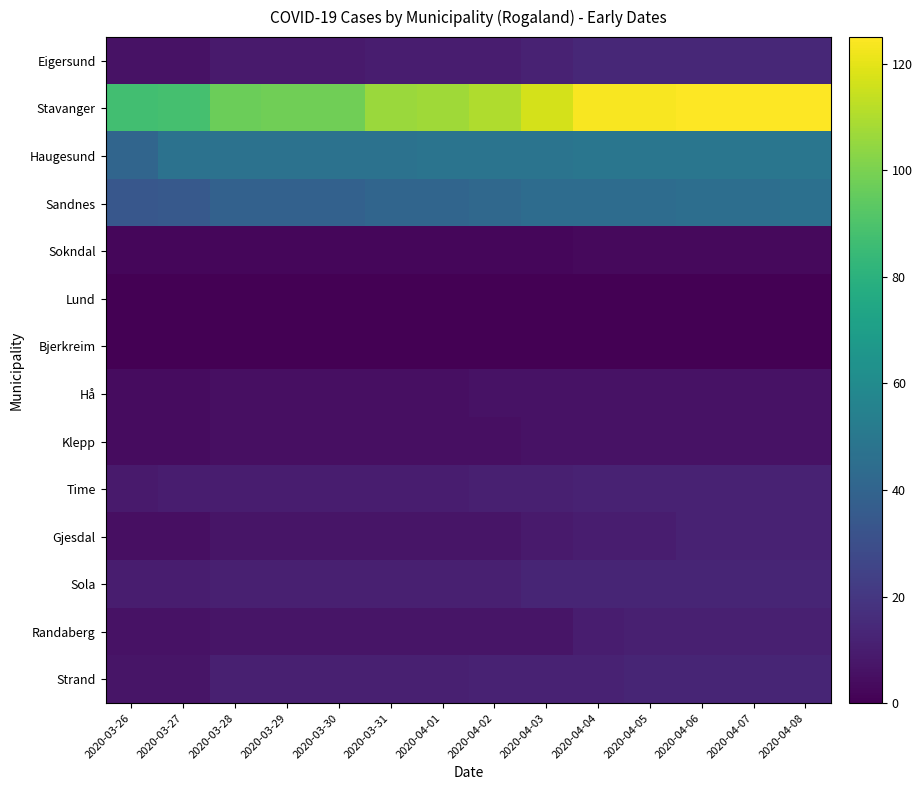

Between 2020-03-29 and 2020-03-30, which is larger?

2020-03-29